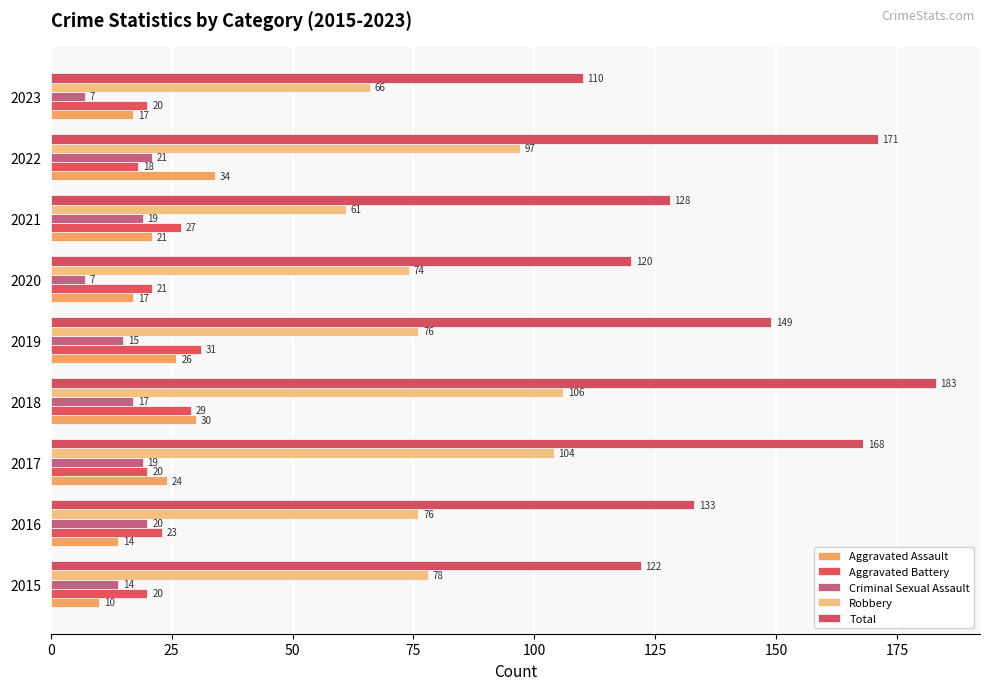

At which category does the chart reach its peak across all series?

2018